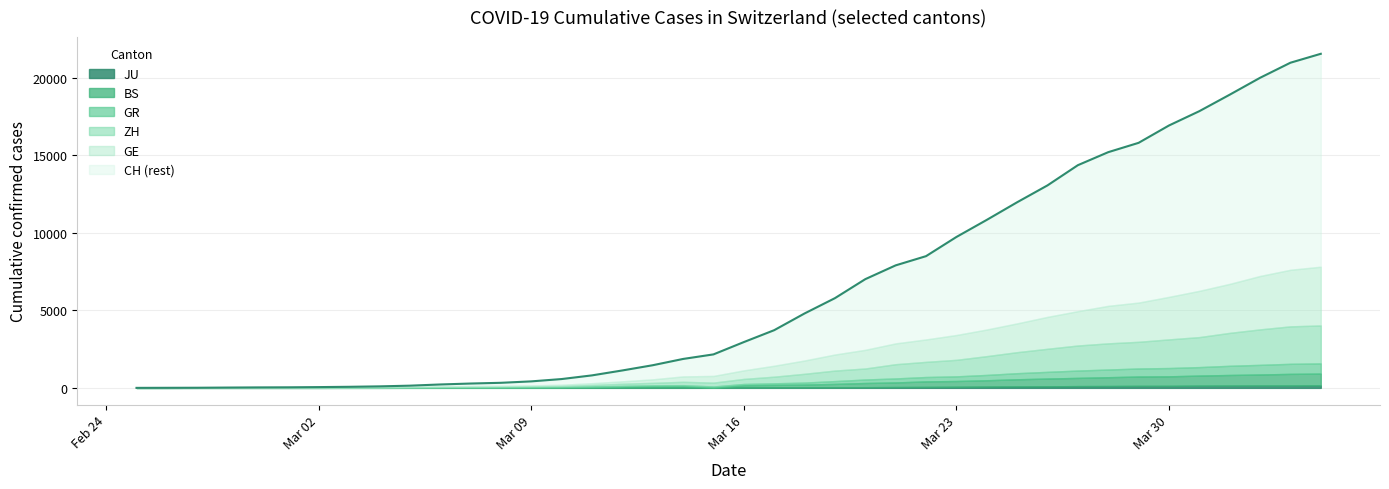

What is the sum of all GE values?

42916